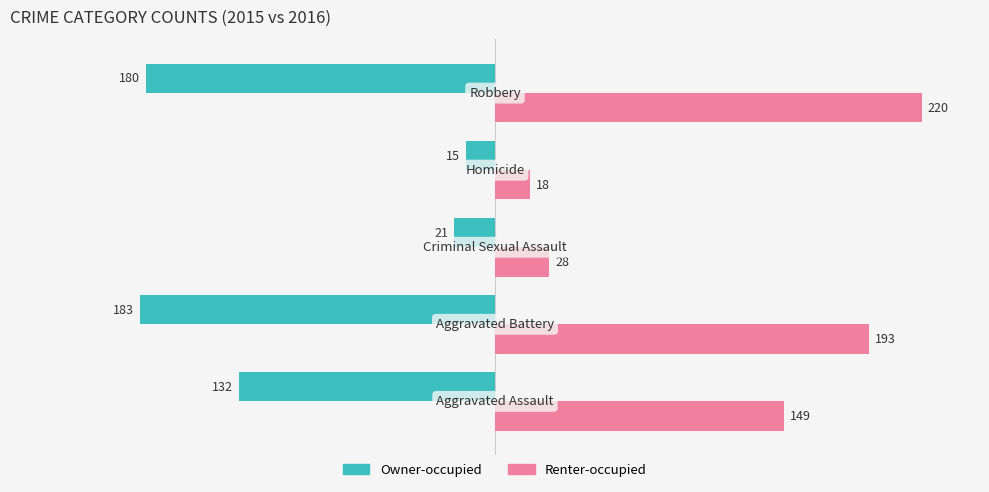

What is the sum of all Owner-occupied values?

-531